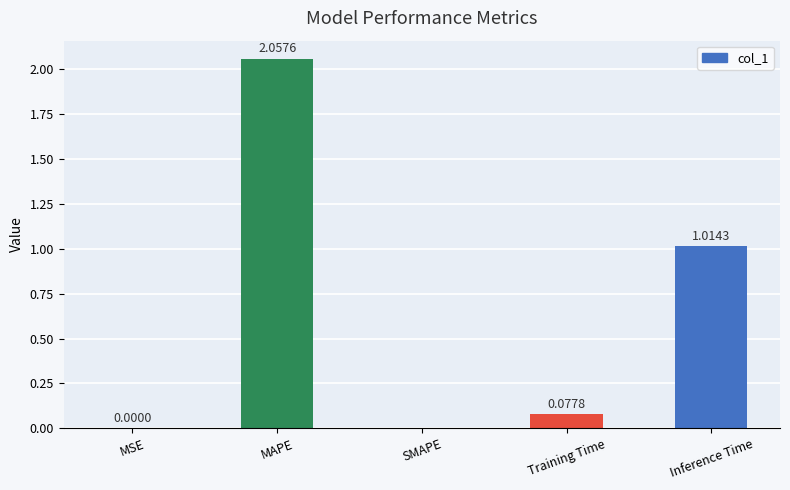

At which category does the chart reach its peak across all series?

MAPE